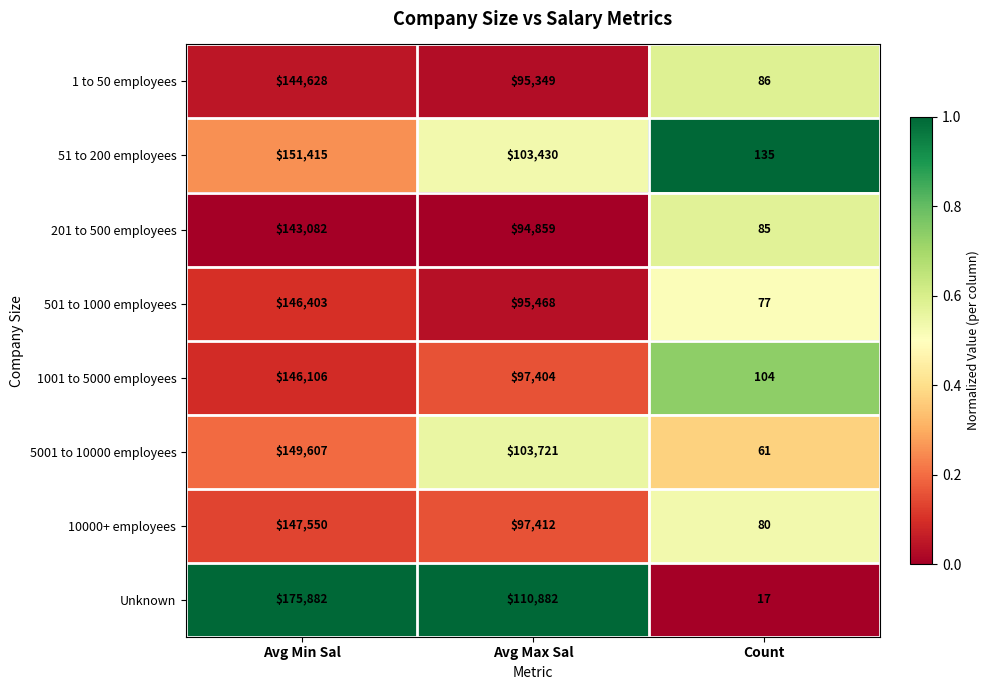

Rank the series by their maximum value, from lowest to highest.

201 to 500 employees, 1 to 50 employees, 1001 to 5000 employees, 501 to 1000 employees, 10000+ employees, 5001 to 10000 employees, 51 to 200 employees, Unknown